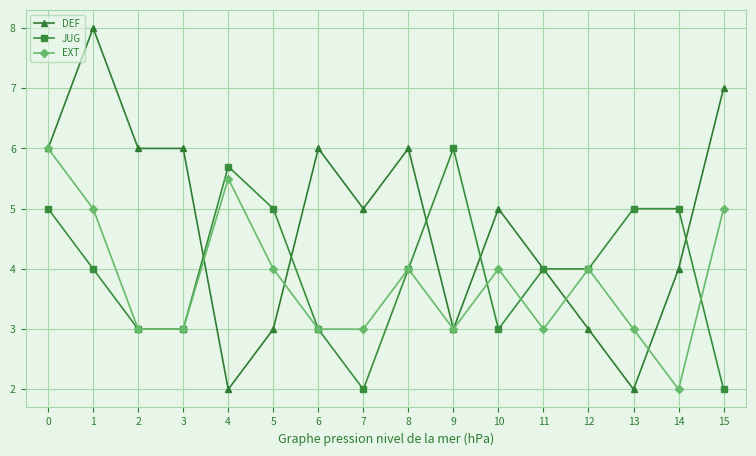

How many distinct data groups are displayed?

3